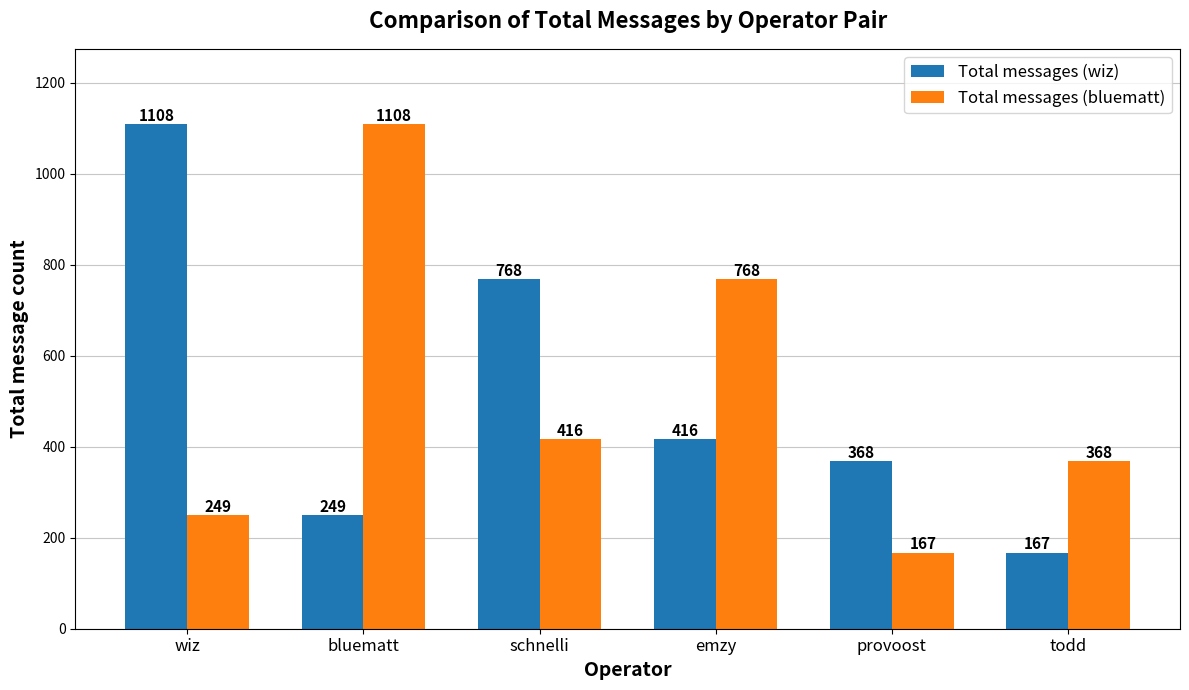

Which series has the largest total across all categories?

Total messages (wiz)